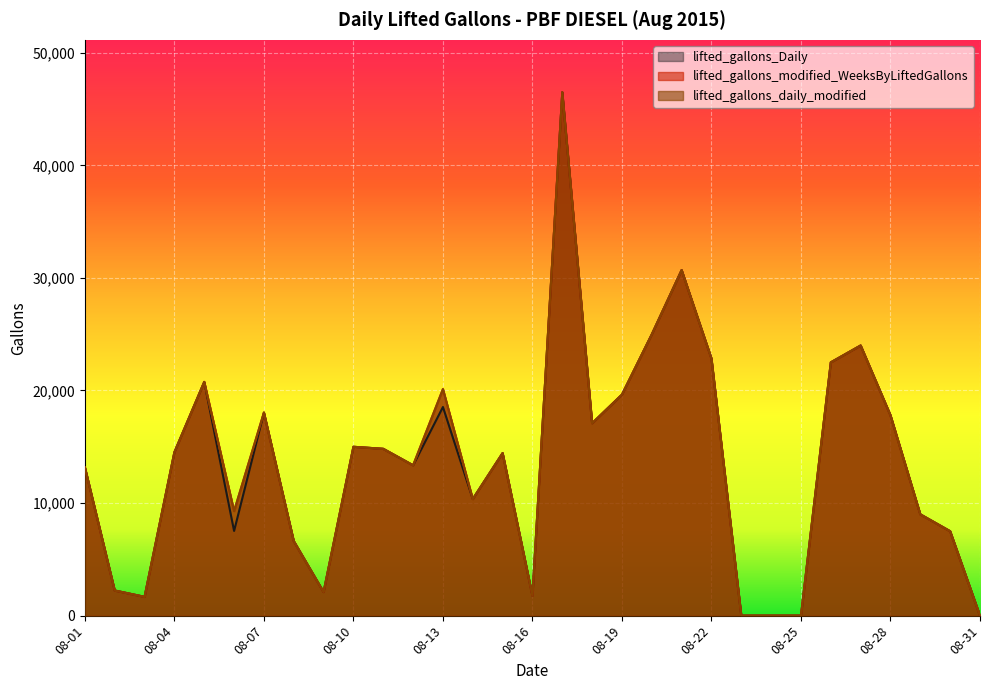

At which category does lifted_gallons_modified_WeeksByLiftedGallons reach its first local valley?

08-03